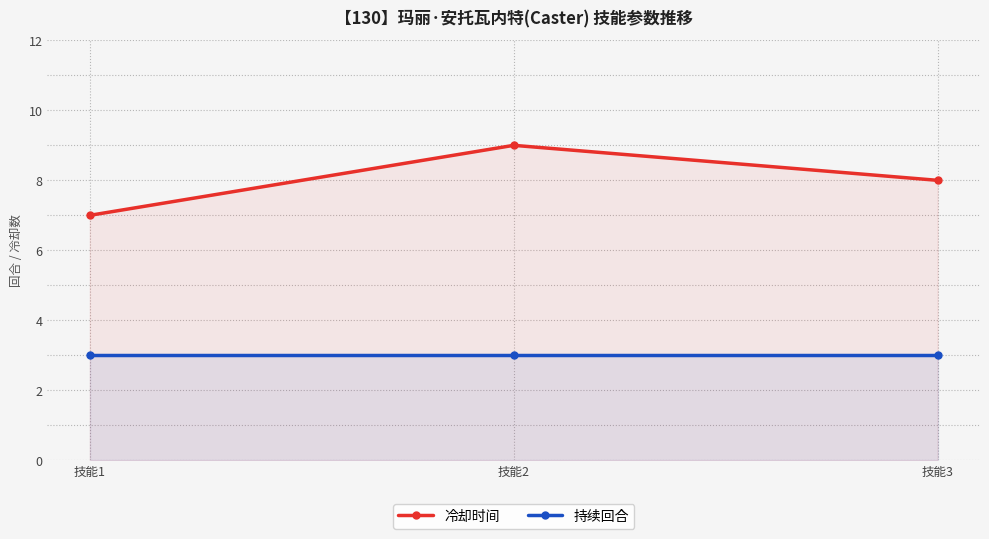

What is the value of the 持续回合 point at the 3rd from the left?

3